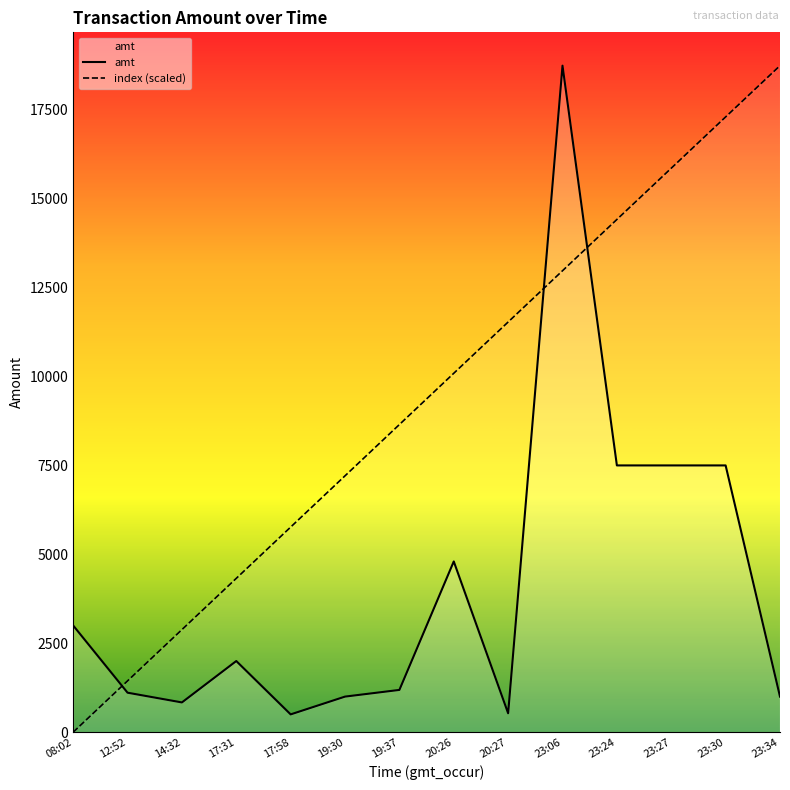

What is the label of the 6th point from the left?

19:30